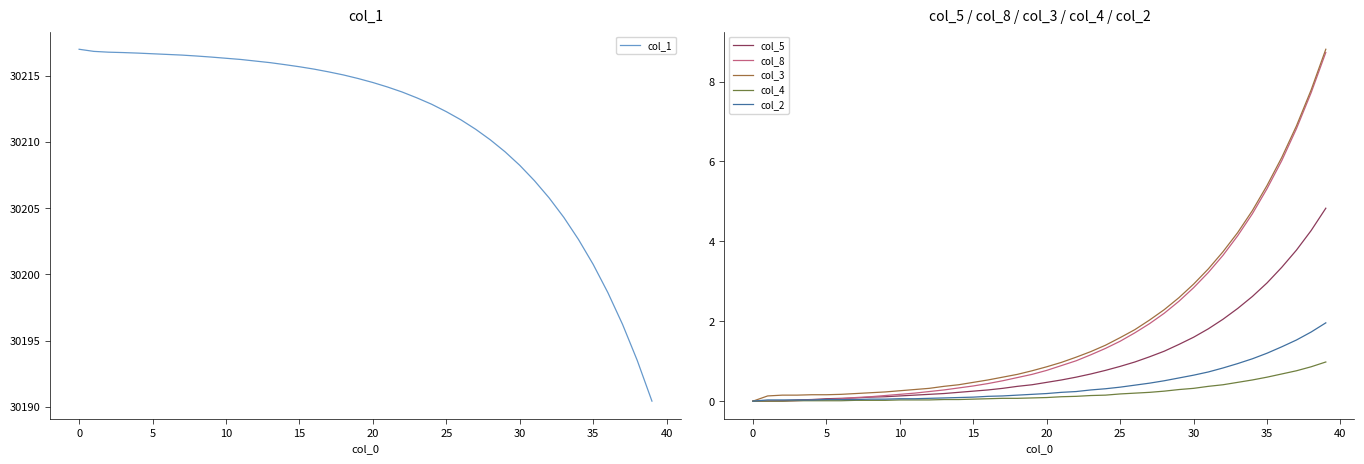

What is the sum of the col_2 values at 27 and 31?

1.2